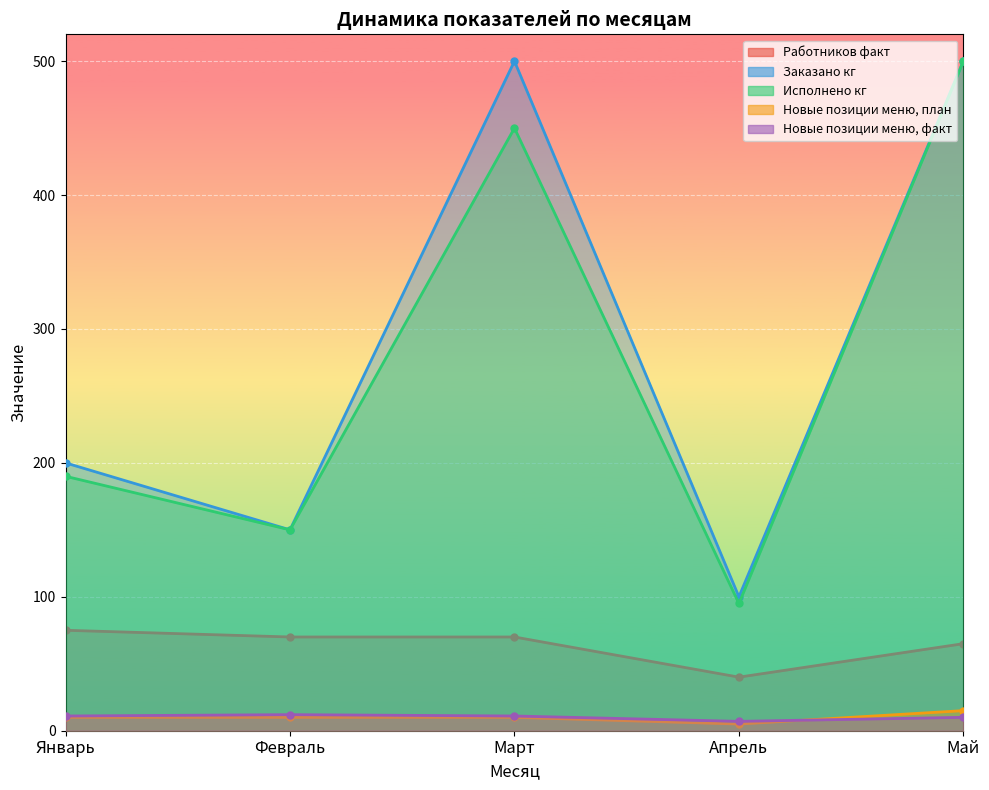

How many lines are shown in the chart?

5